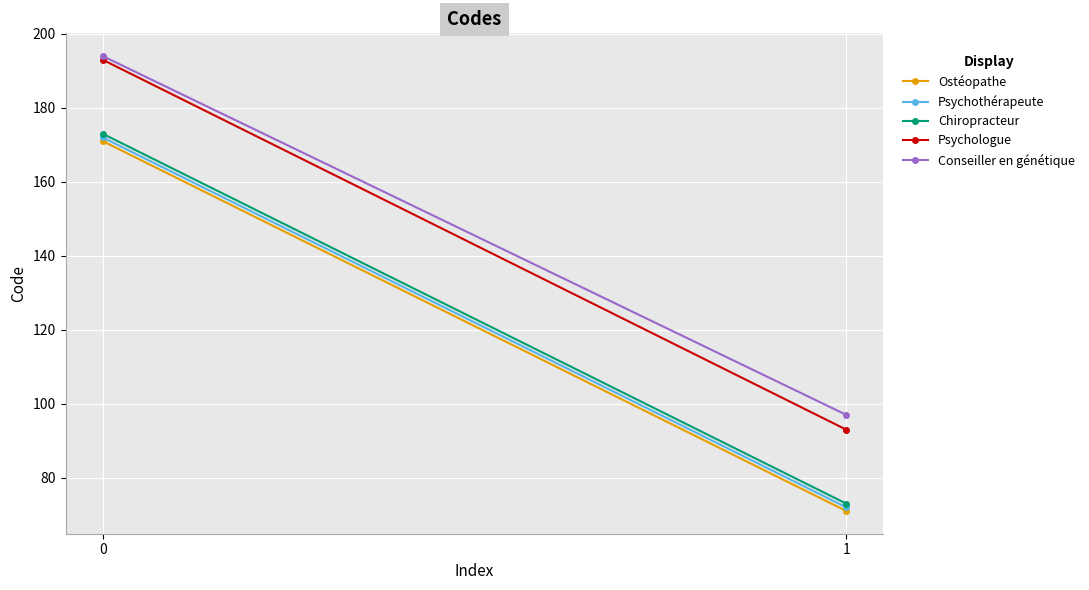

What is the average value of the Chiropracteur series?

123